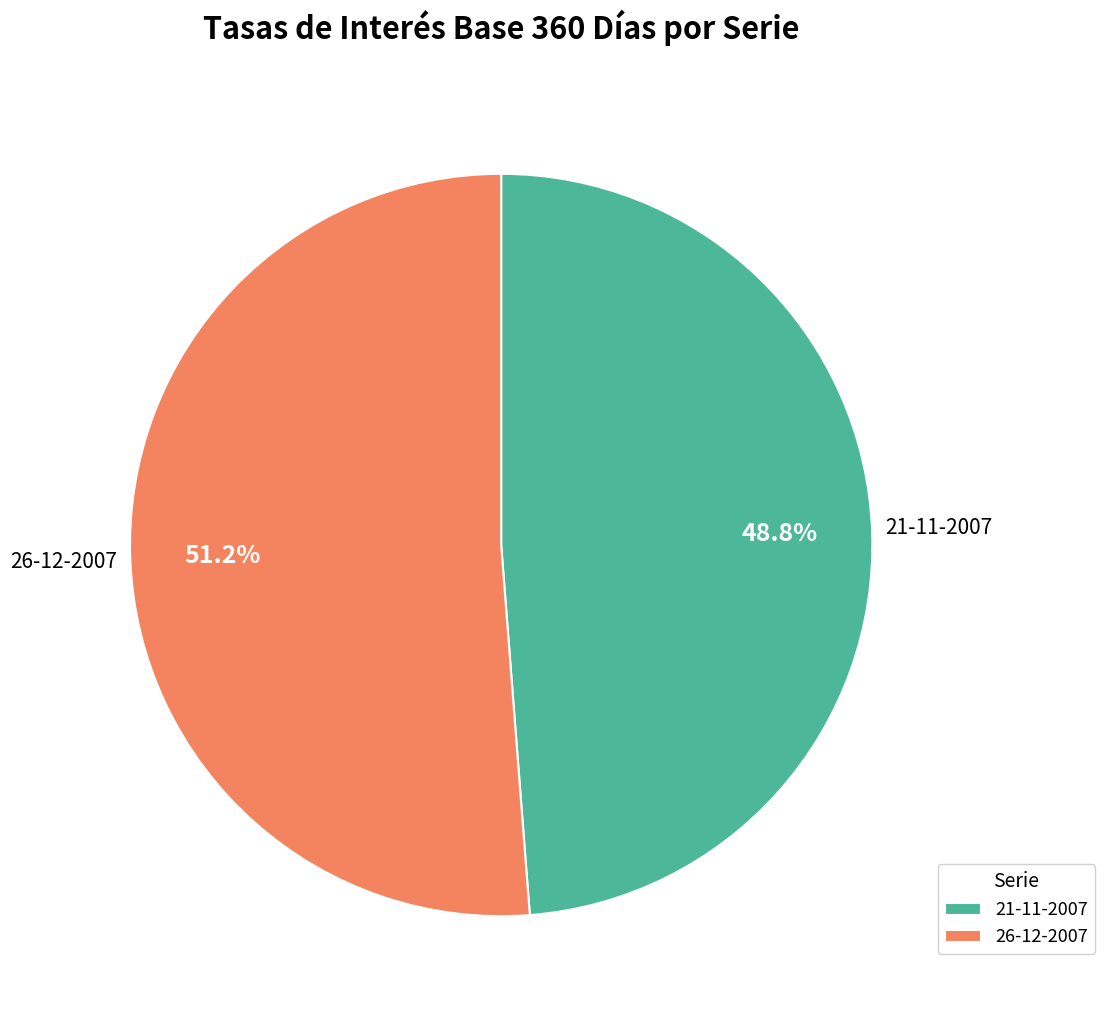

Which category has the biggest portion of the pie?

26-12-2007